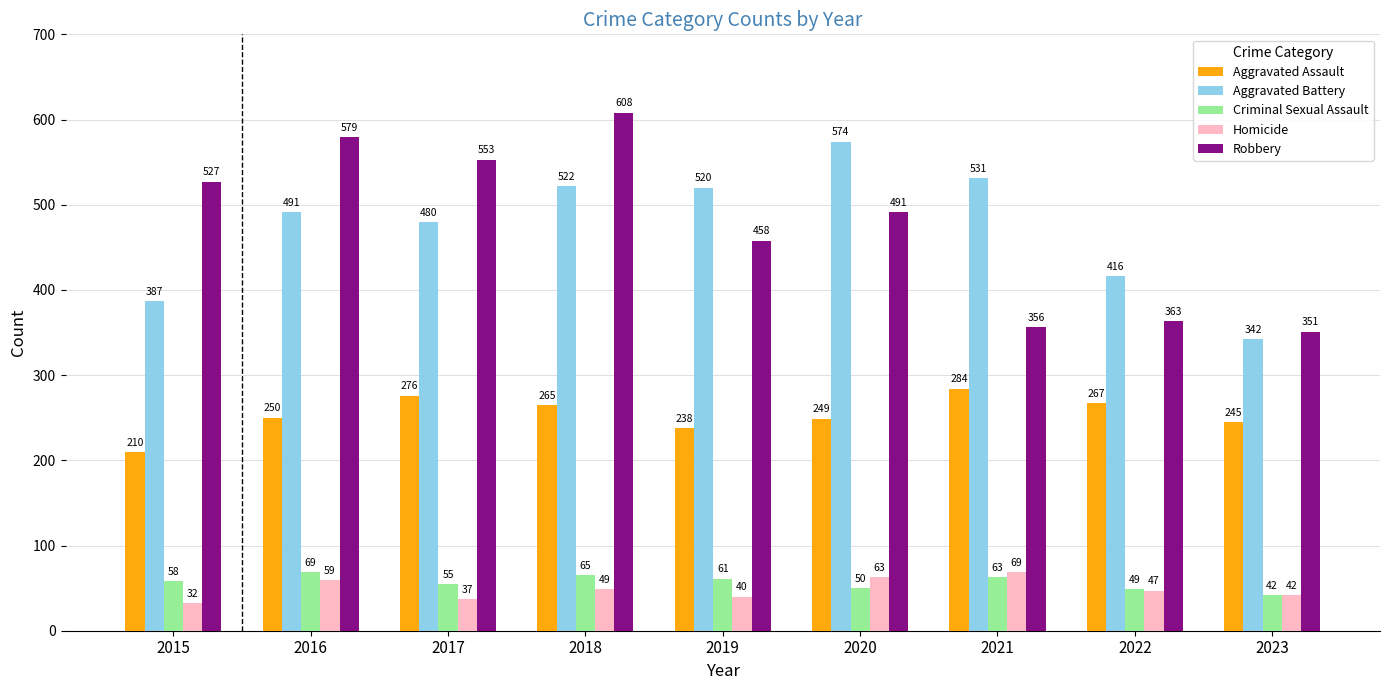

What is the difference between the maximum and minimum values in the Robbery series?

257